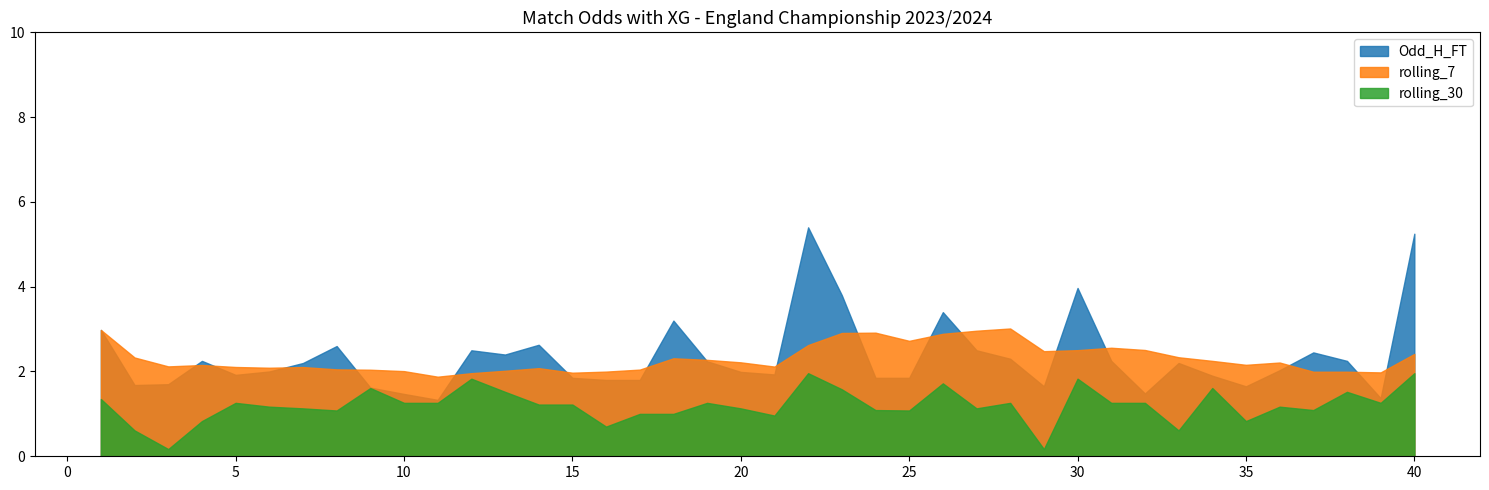

At which label does Odd_H_FT reach its peak?

22